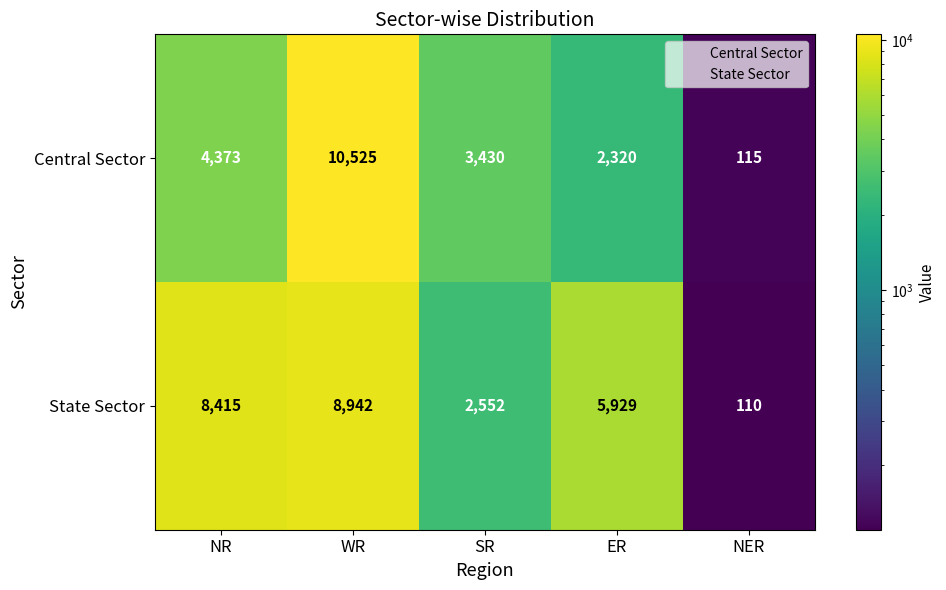

How many values in the Central Sector series are below 3430?

2